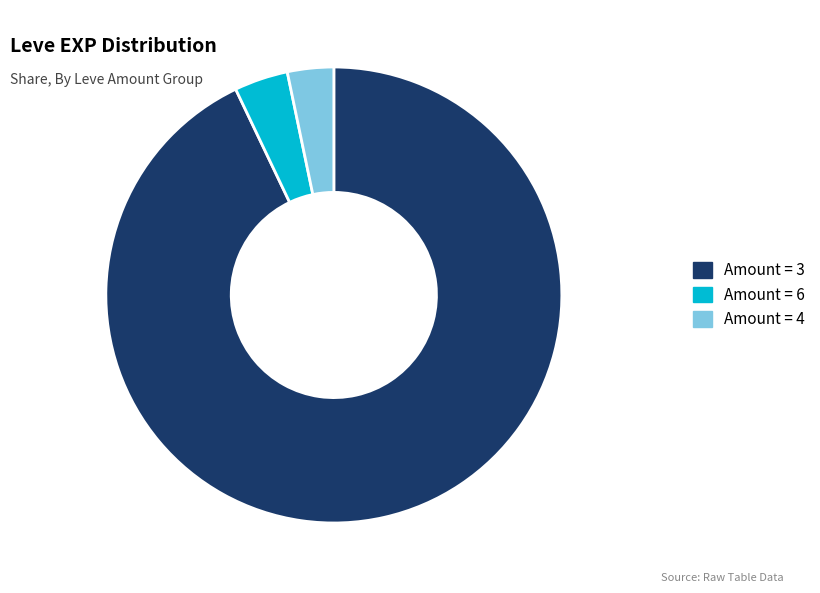

Combined, do Amount = 4 and Amount = 3 account for over 50%?

Yes